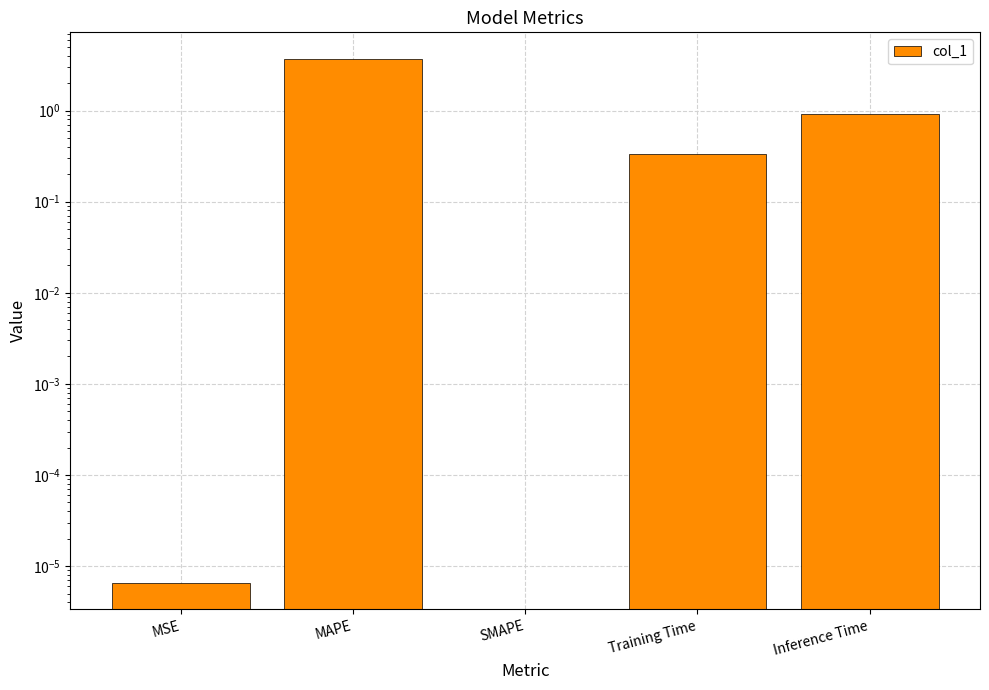

How many bars are there in total?

5